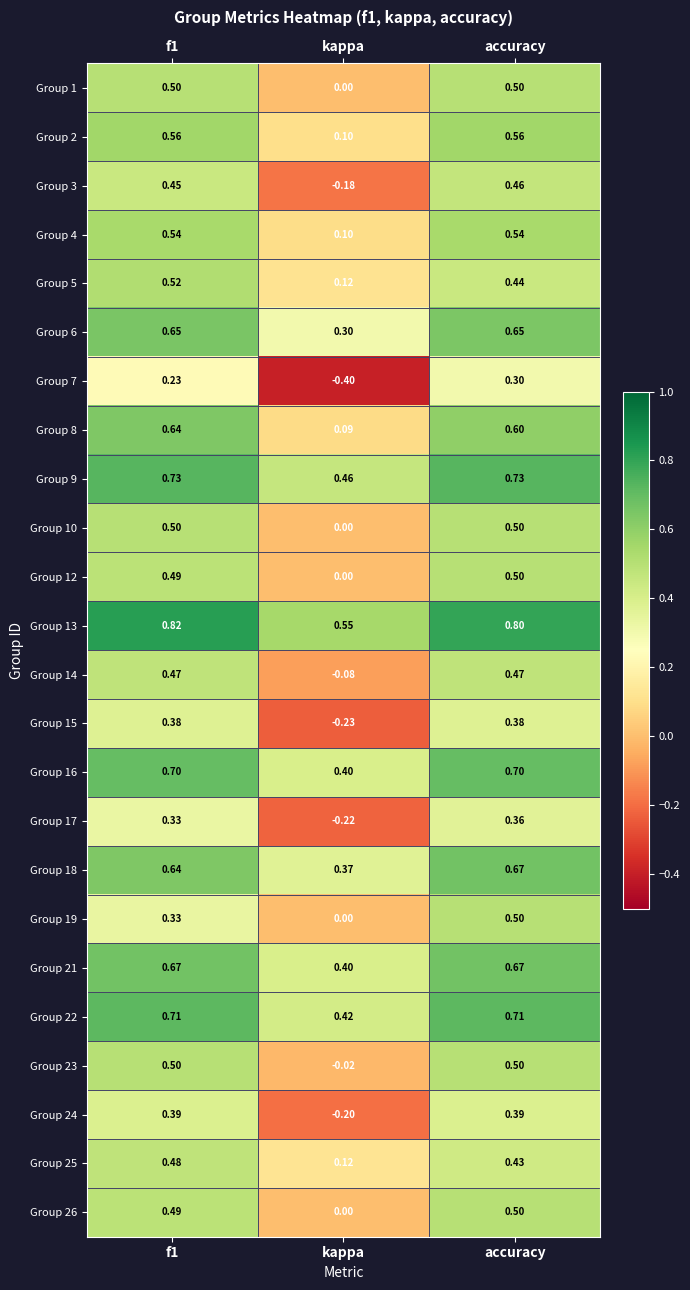

What is the minimum value shown in the chart?

-0.4